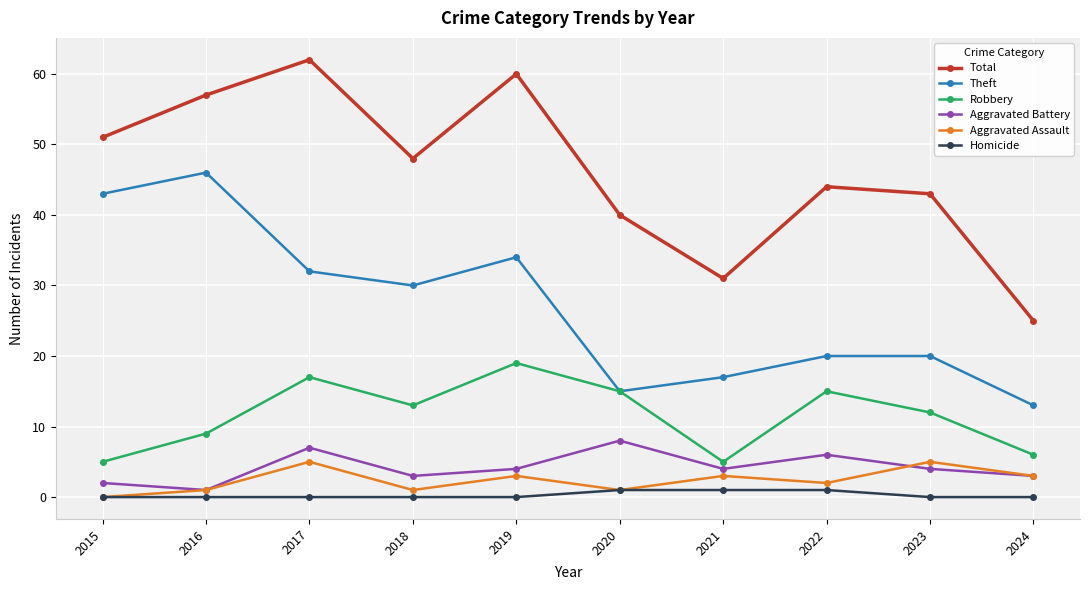

What is the difference between the highest and lowest values at 2015?

51